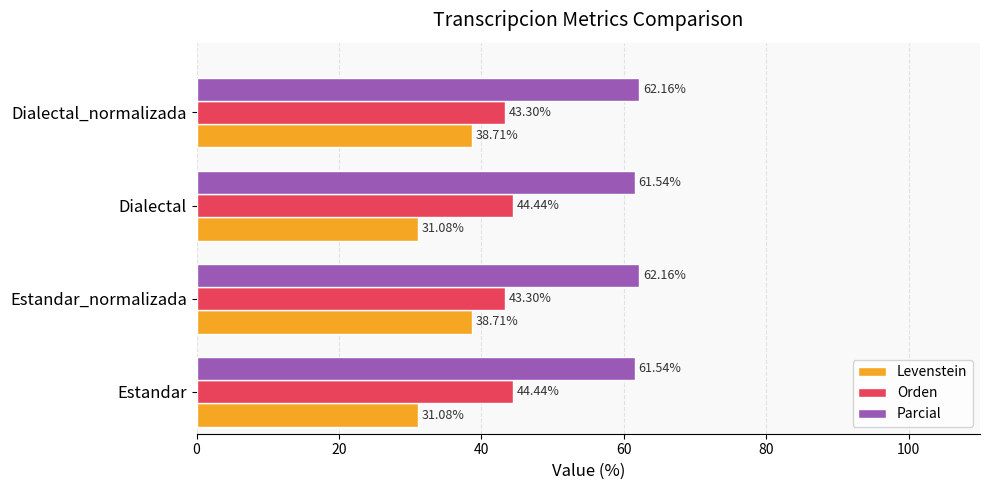

At how many categories does at least one series exceed 43?

4